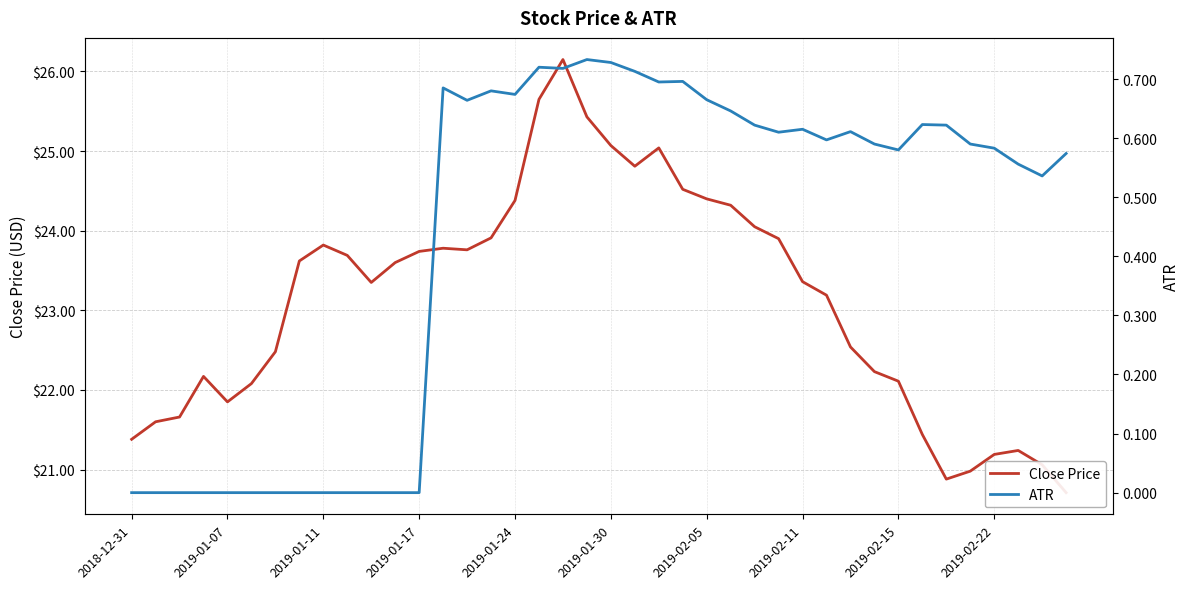

At how many categories does at least one series exceed 5?

40